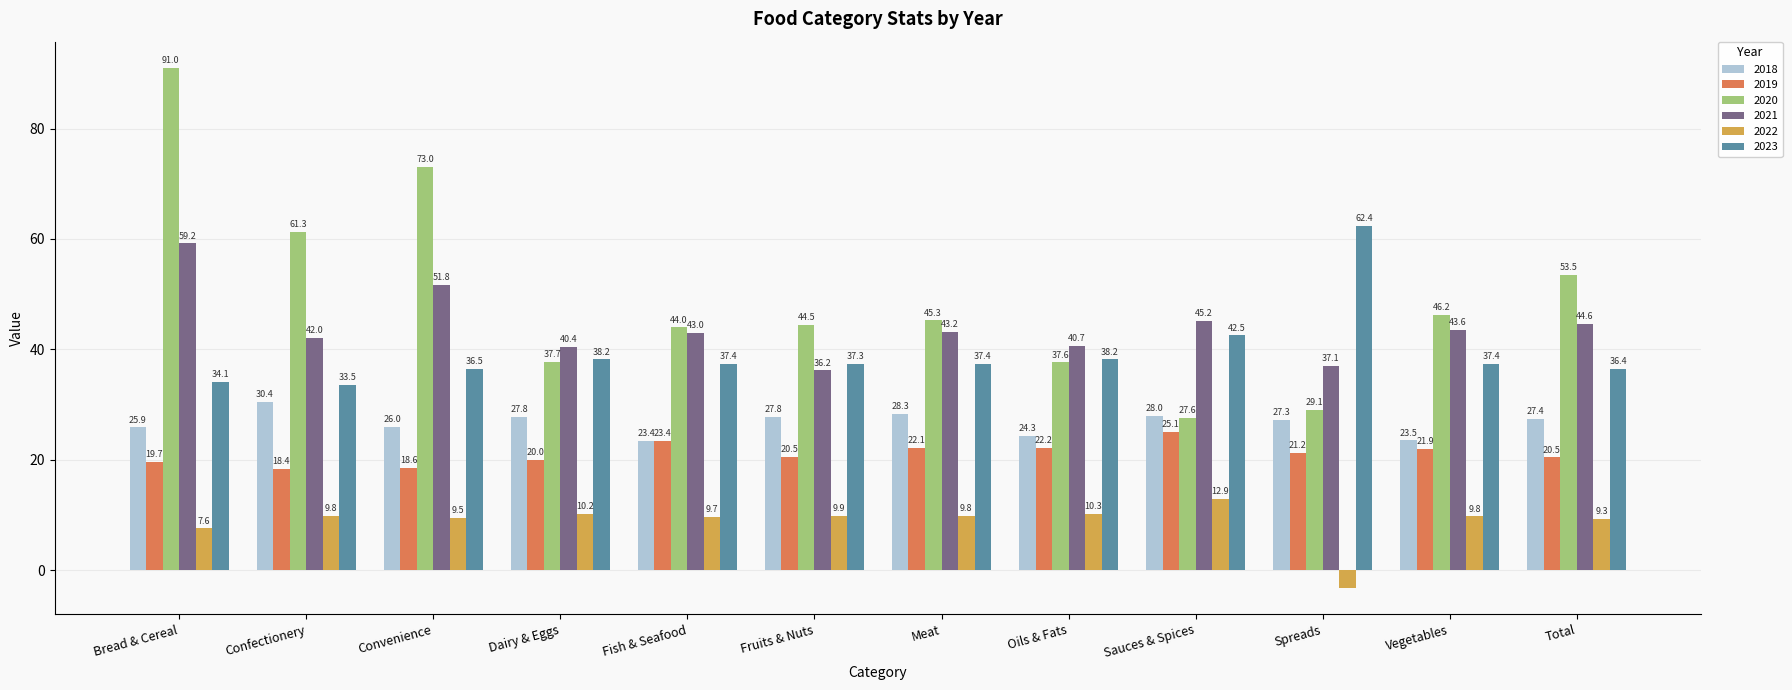

How many data points in 2023 are above 37?

8